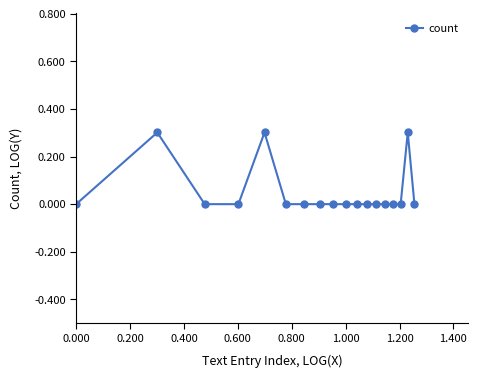

What is the difference between the maximum and minimum values?

0.3